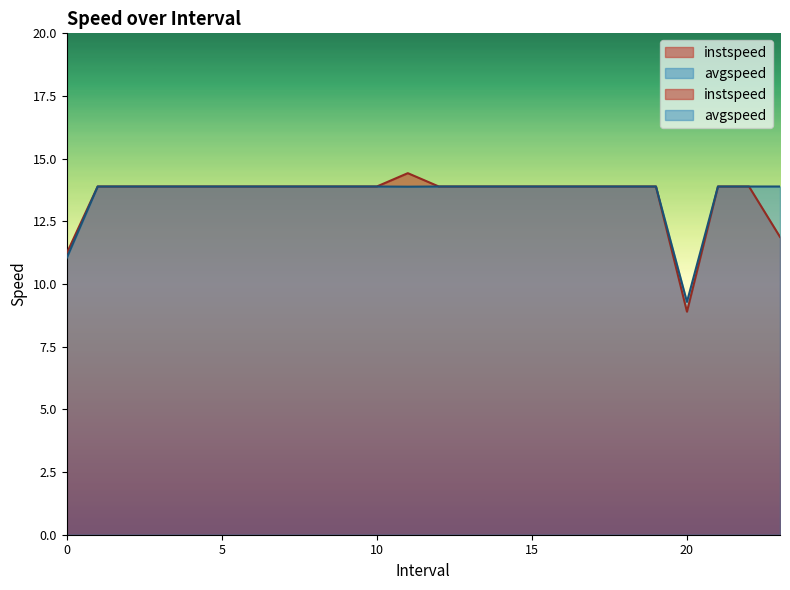

The instspeed series shows 20.8 at 14.0. True or false?

False